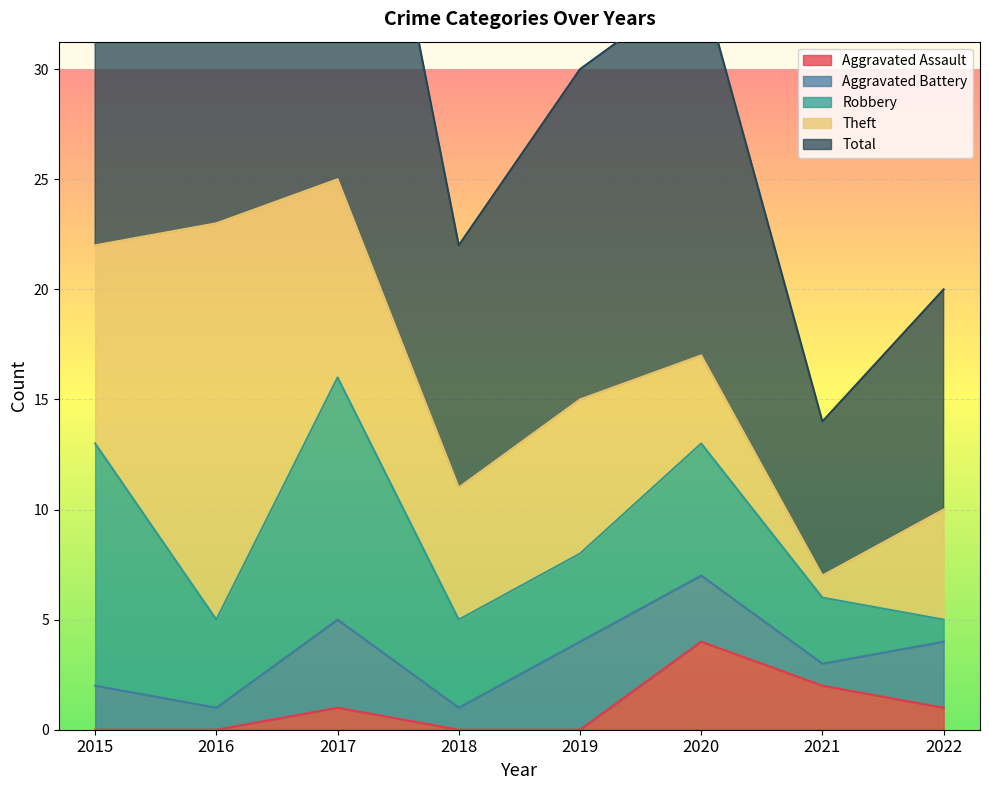

The Aggravated Battery series shows 3 at 2020. True or false?

True